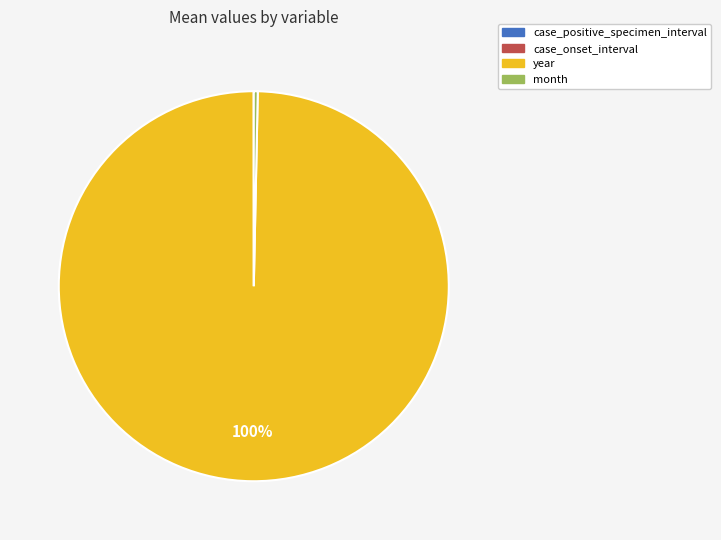

To the nearest percent, what is the difference between the largest and smallest slice percentages?

100%